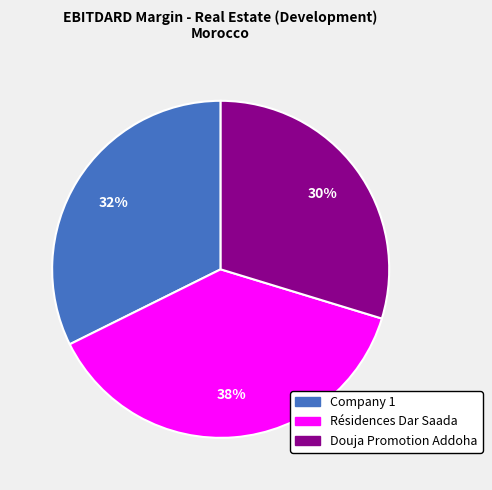

Rank the categories by value from lowest to highest.

Douja Promotion Addoha, Company 1, Résidences Dar Saada